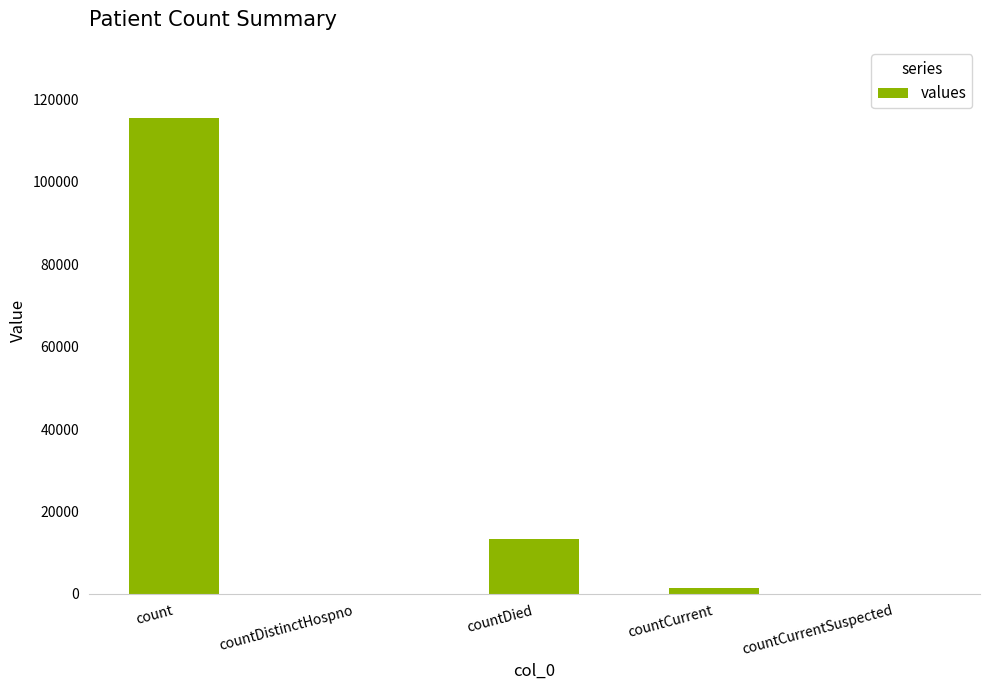

What is the greatest value displayed?

115379